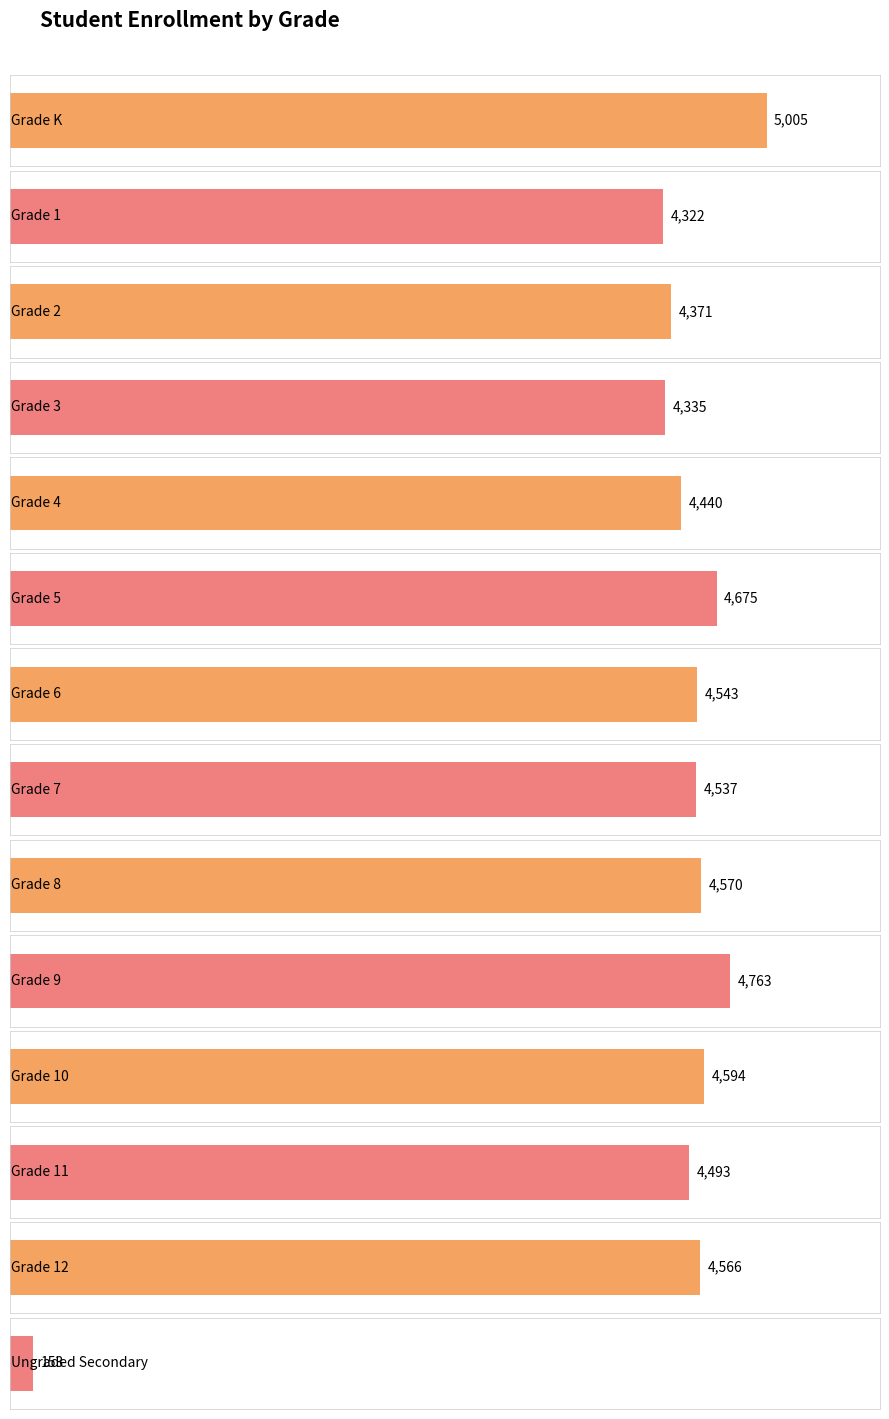

What is the change in value from Grade K to Grade 4?

-565